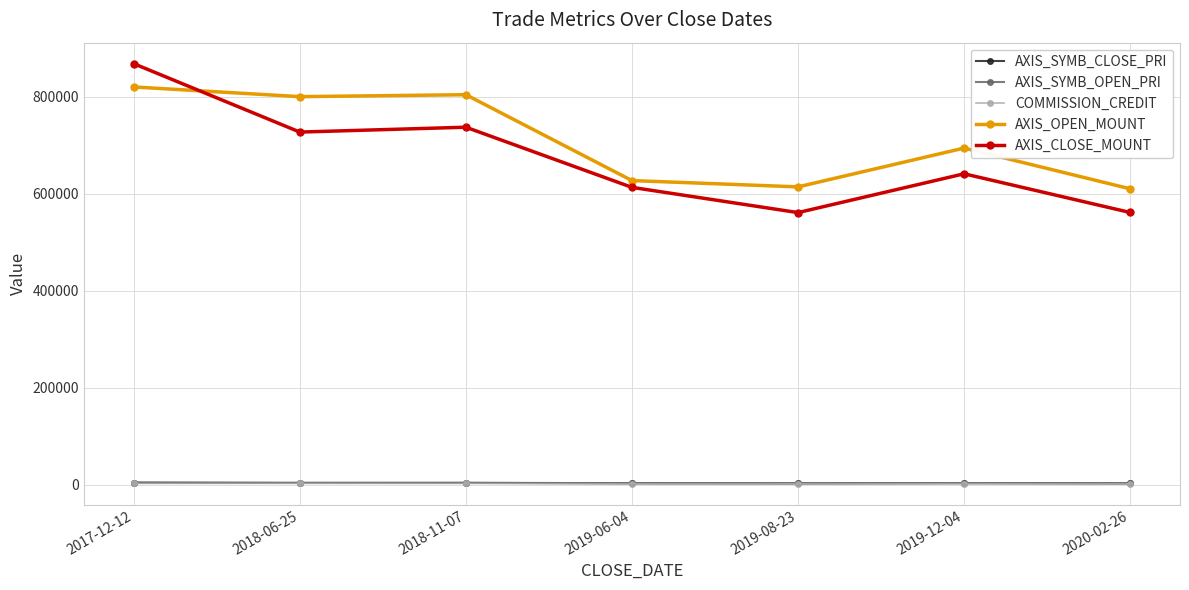

What is the difference between the highest and lowest values at 2017-12-12?

865190